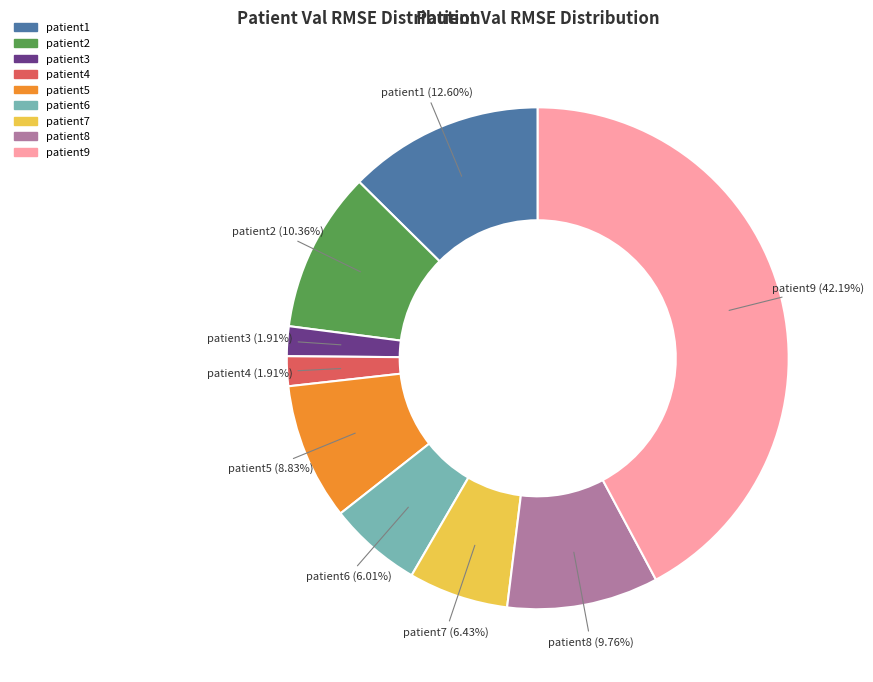

True or false: patient7 accounts for 6% of the total.

True